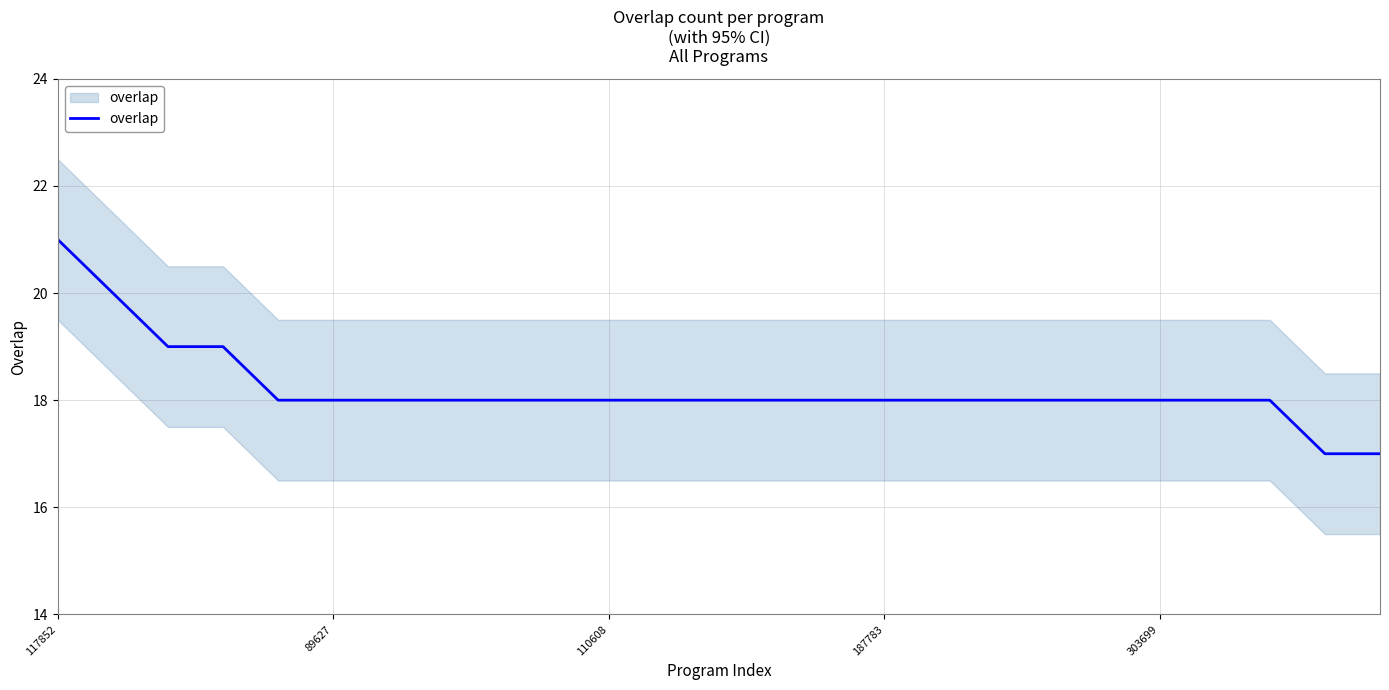

Is it true that the value at 303699 is 9?

False